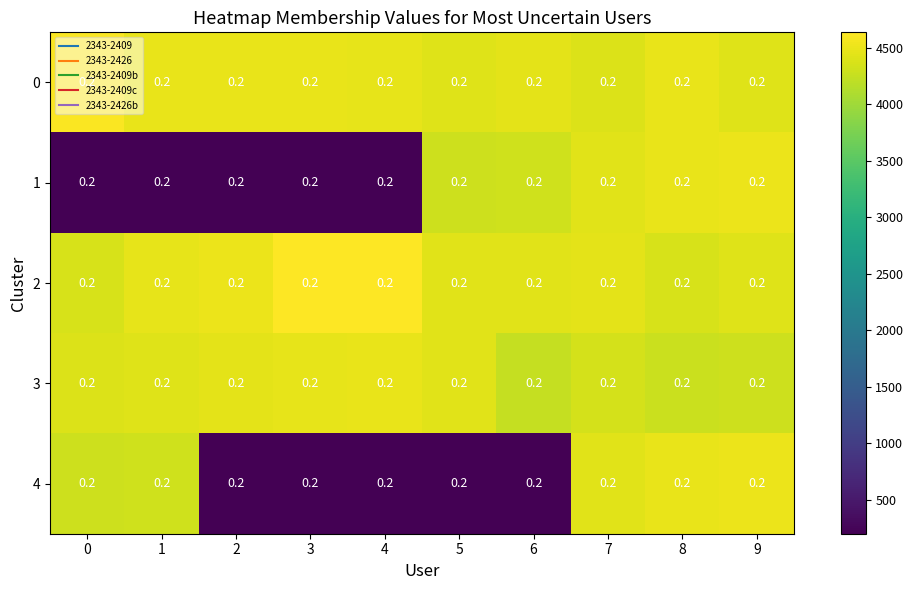

Rank the series by their maximum value, from lowest to highest.

3, 1, 4, 0, 2